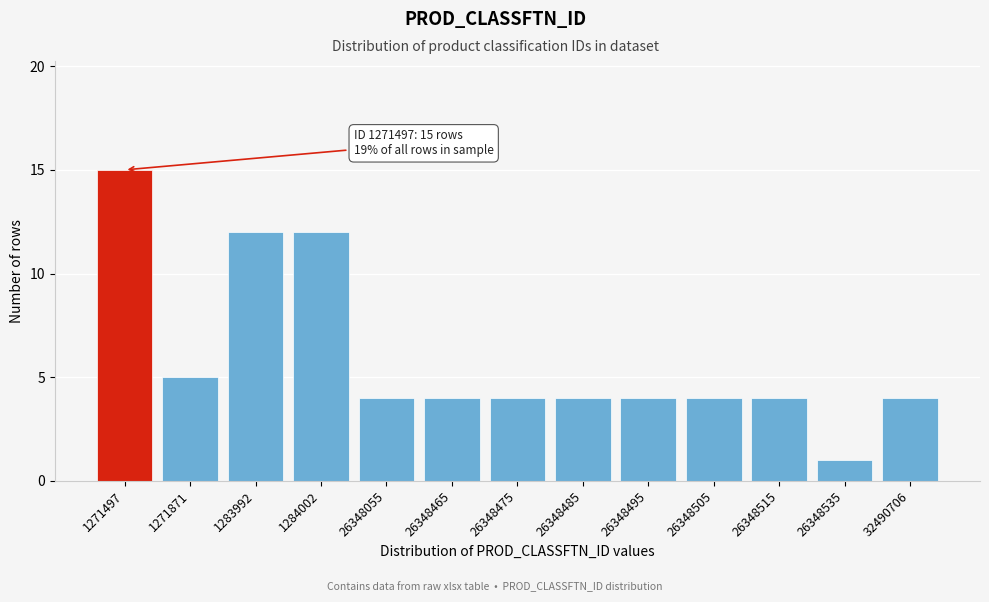

Reading left to right, what are all the values shown in this chart?

15	5	12	12	4	4	4	4	4	4	4	1	4